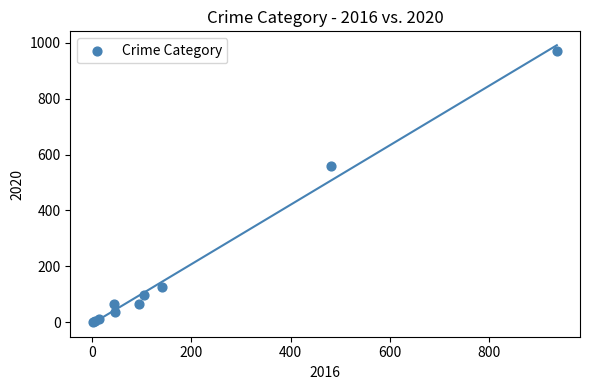

What Y value in the scatter plot is closest to 487?

558